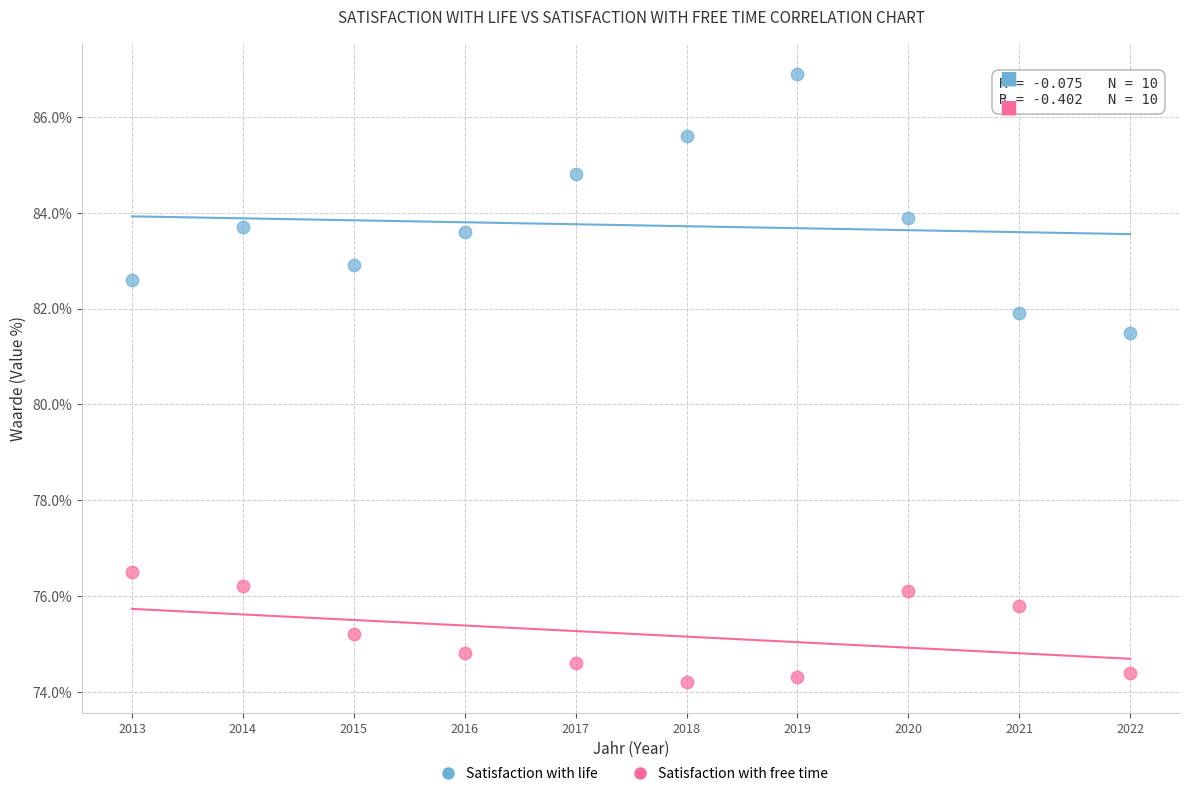

Which series contains the highest Y value?

Satisfaction with life